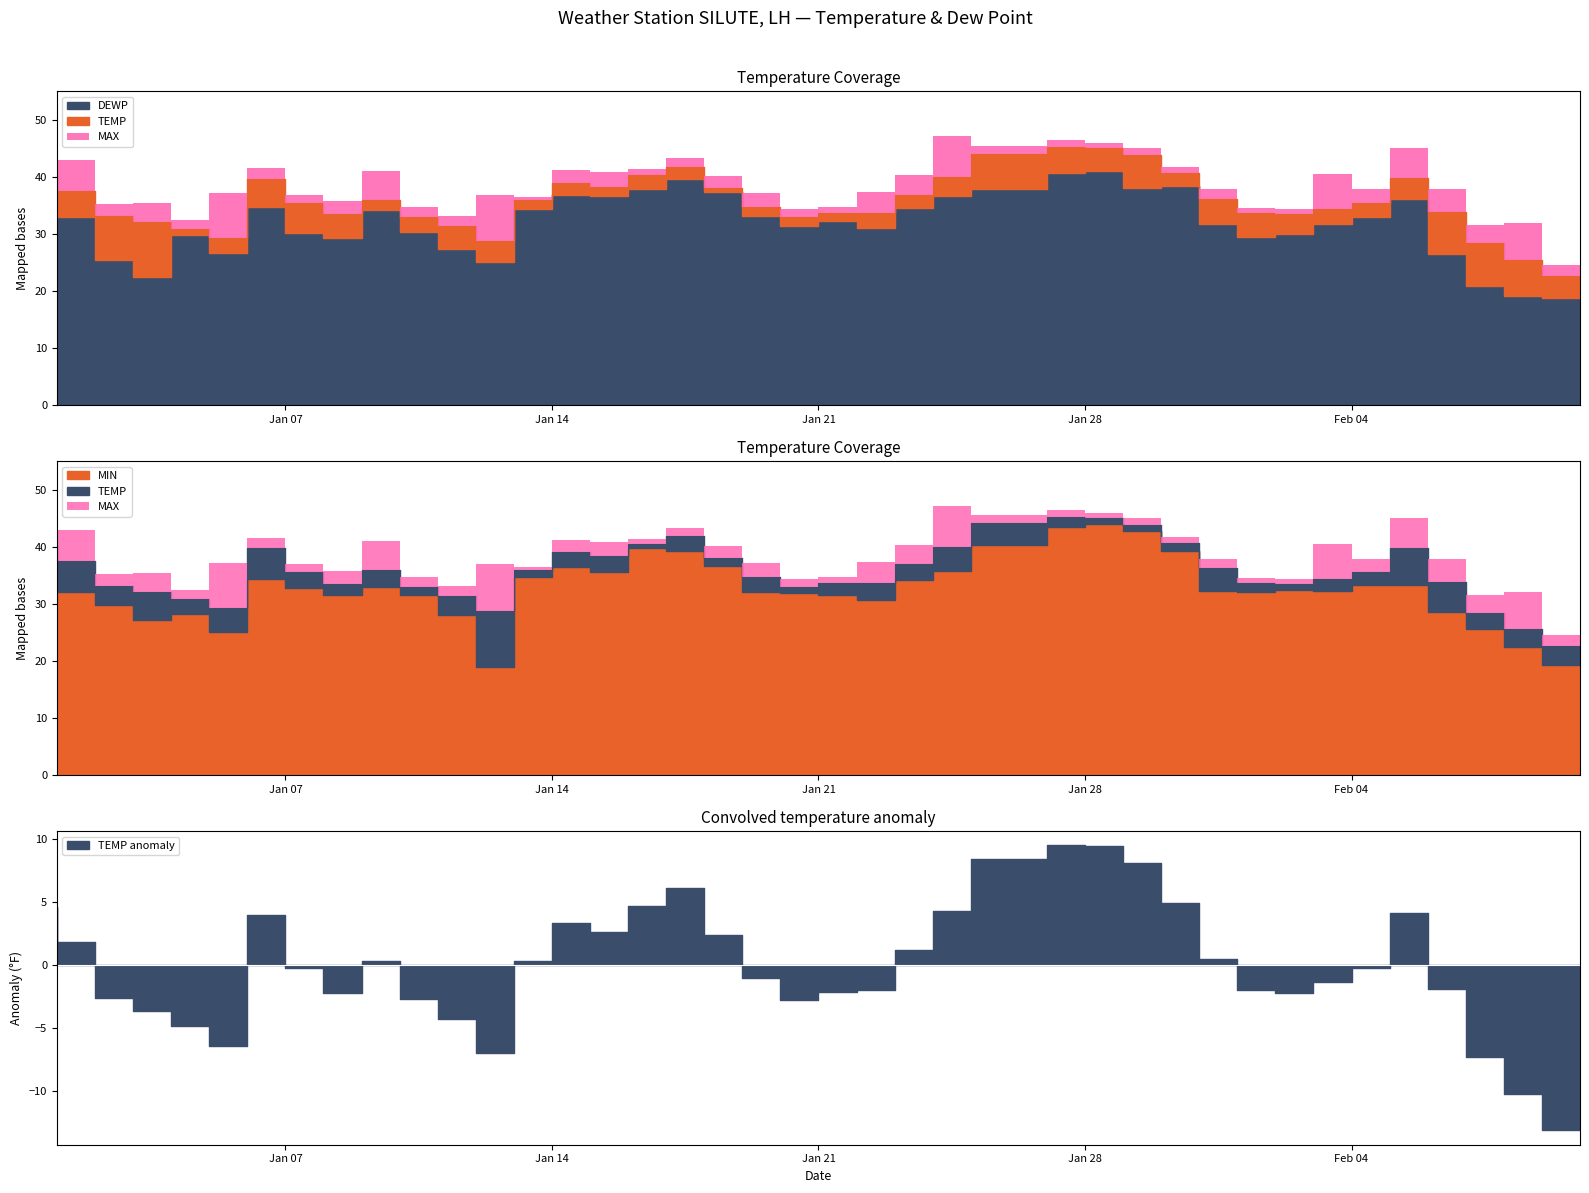

At which label does TEMP first exceed 35?

2025-01-01